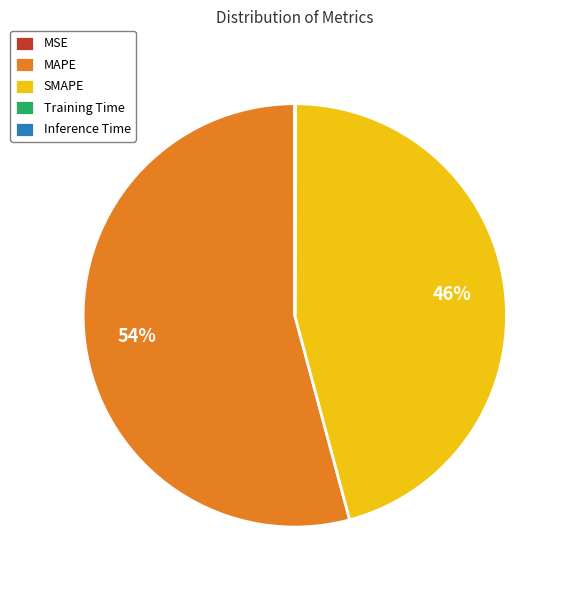

Is there a majority slice in this chart?

Yes